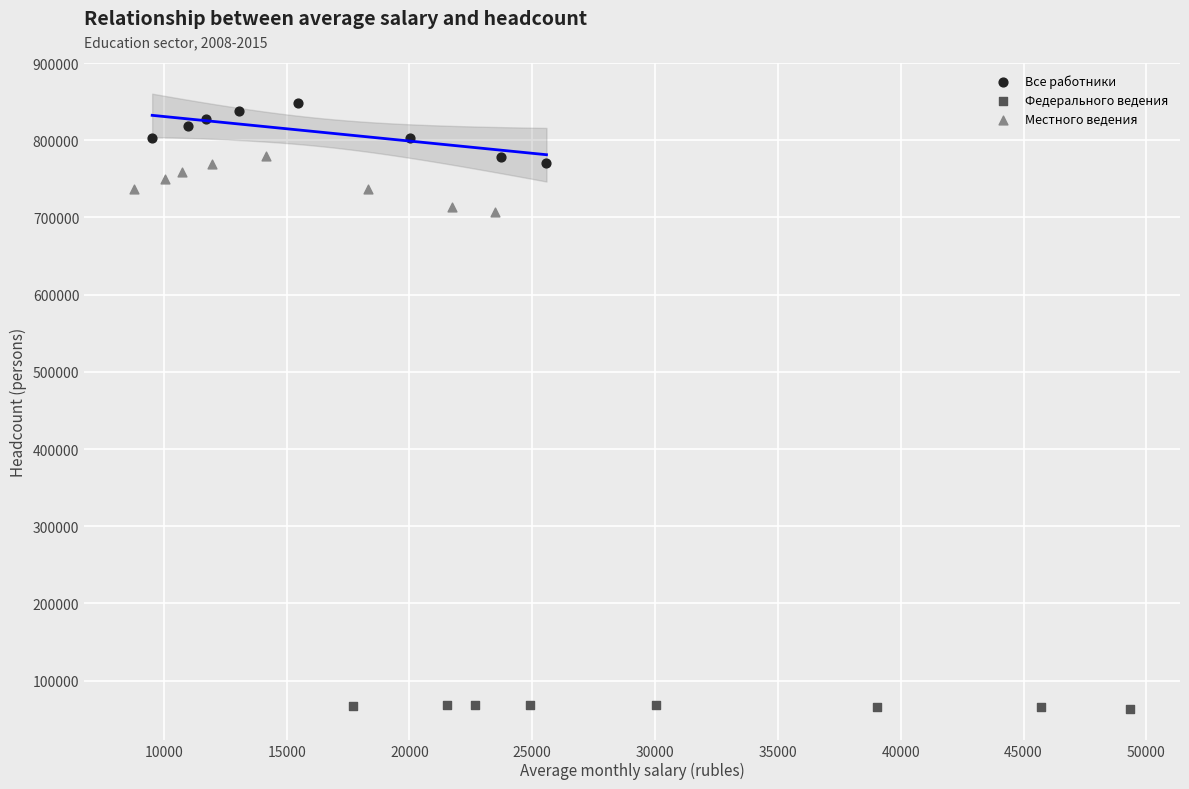

Which series has the largest Y range (max minus min)?

Все работники